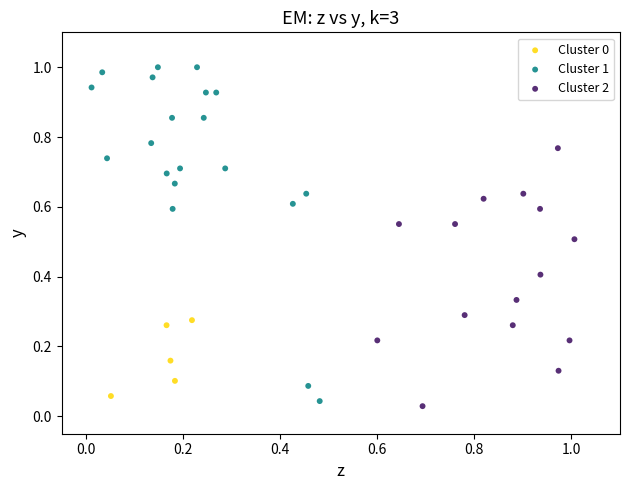

Which series has the widest spread of Y values?

Cluster 1